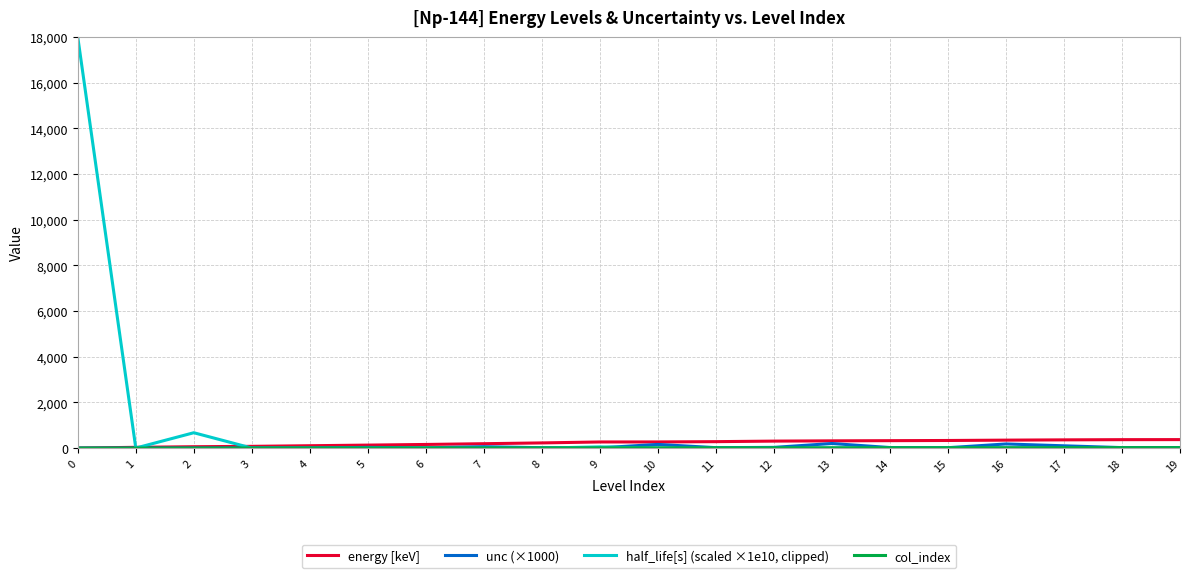

Which series has the widest spread of values?

half_life[s] (scaled ×1e10, clipped)